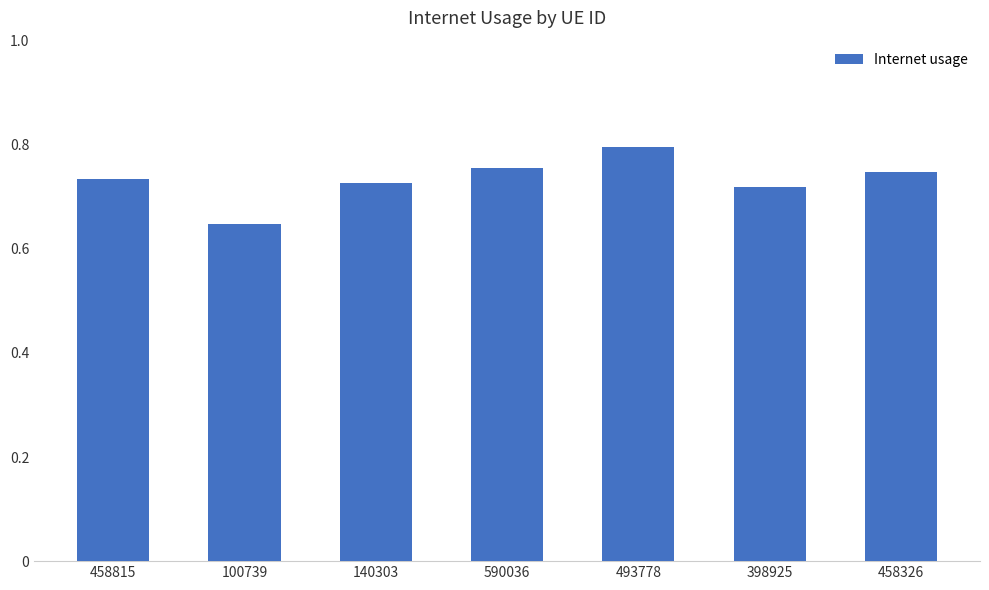

What is the change in value from 100739 to 140303?

+0.1